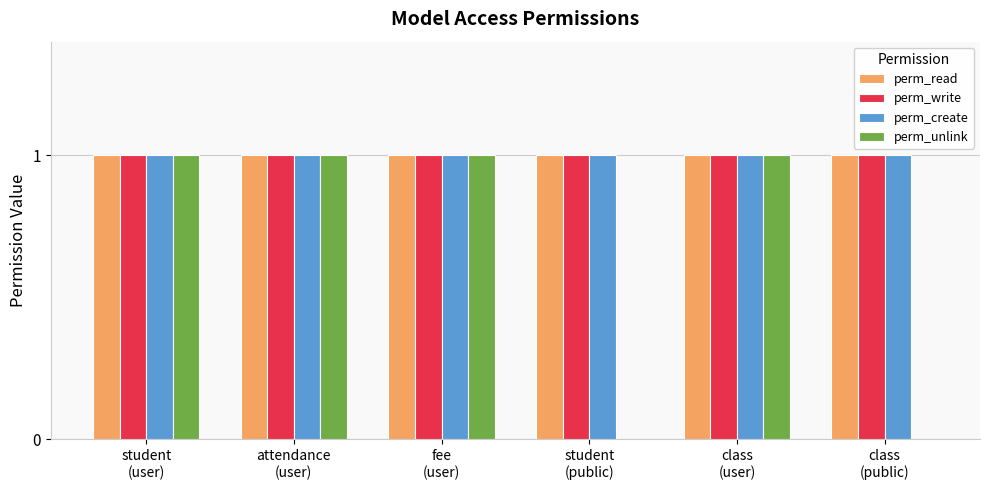

How many categories are shown in the chart?

6